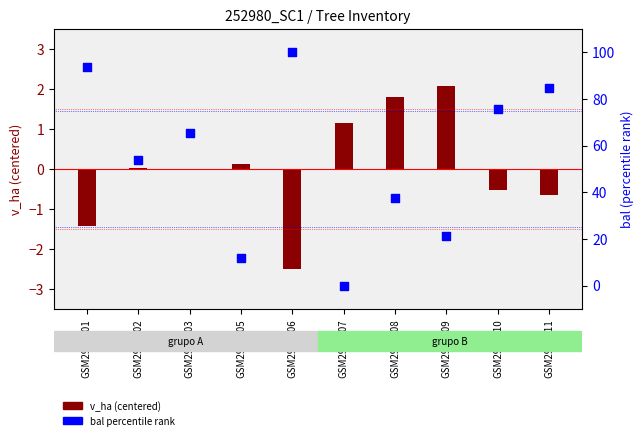

Which series reaches the maximum Y coordinate?

bal % rank